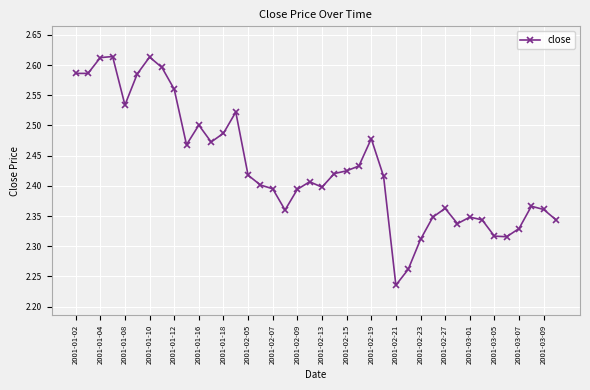

What is the sum of all values?

97.3